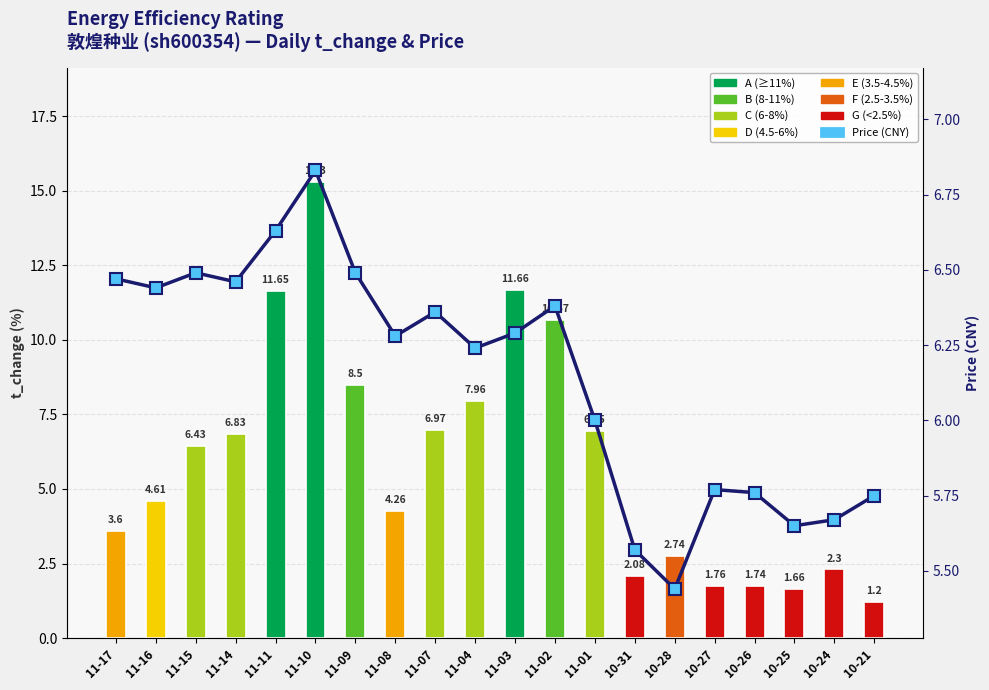

True or false: price has a value of 5.8 at 10-21.

True